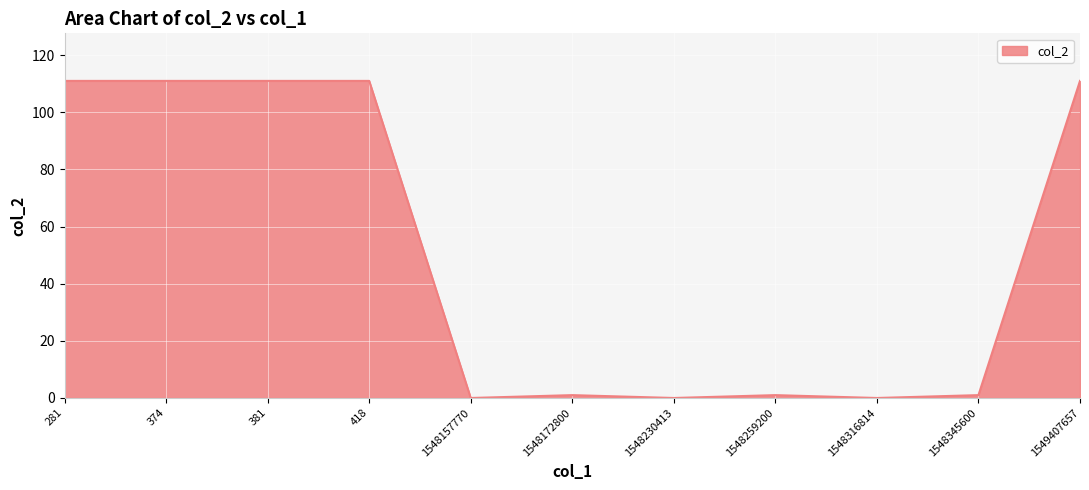

The chart shows a value of 111 at 418. True or false?

True